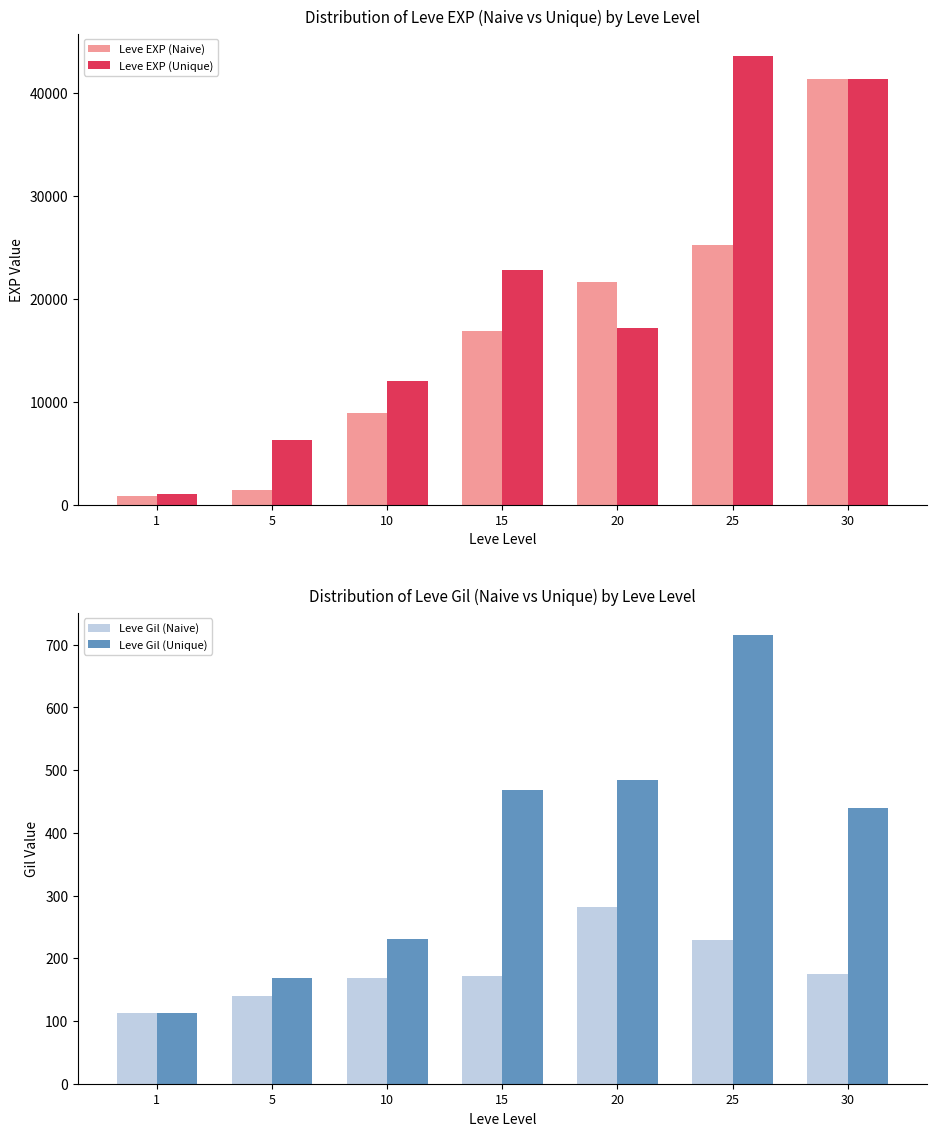

At how many categories does at least one series exceed 28863?

2